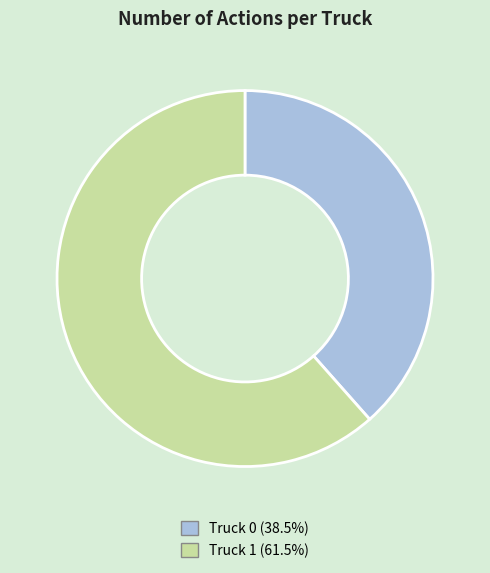

Which category accounts for the majority?

Truck 1